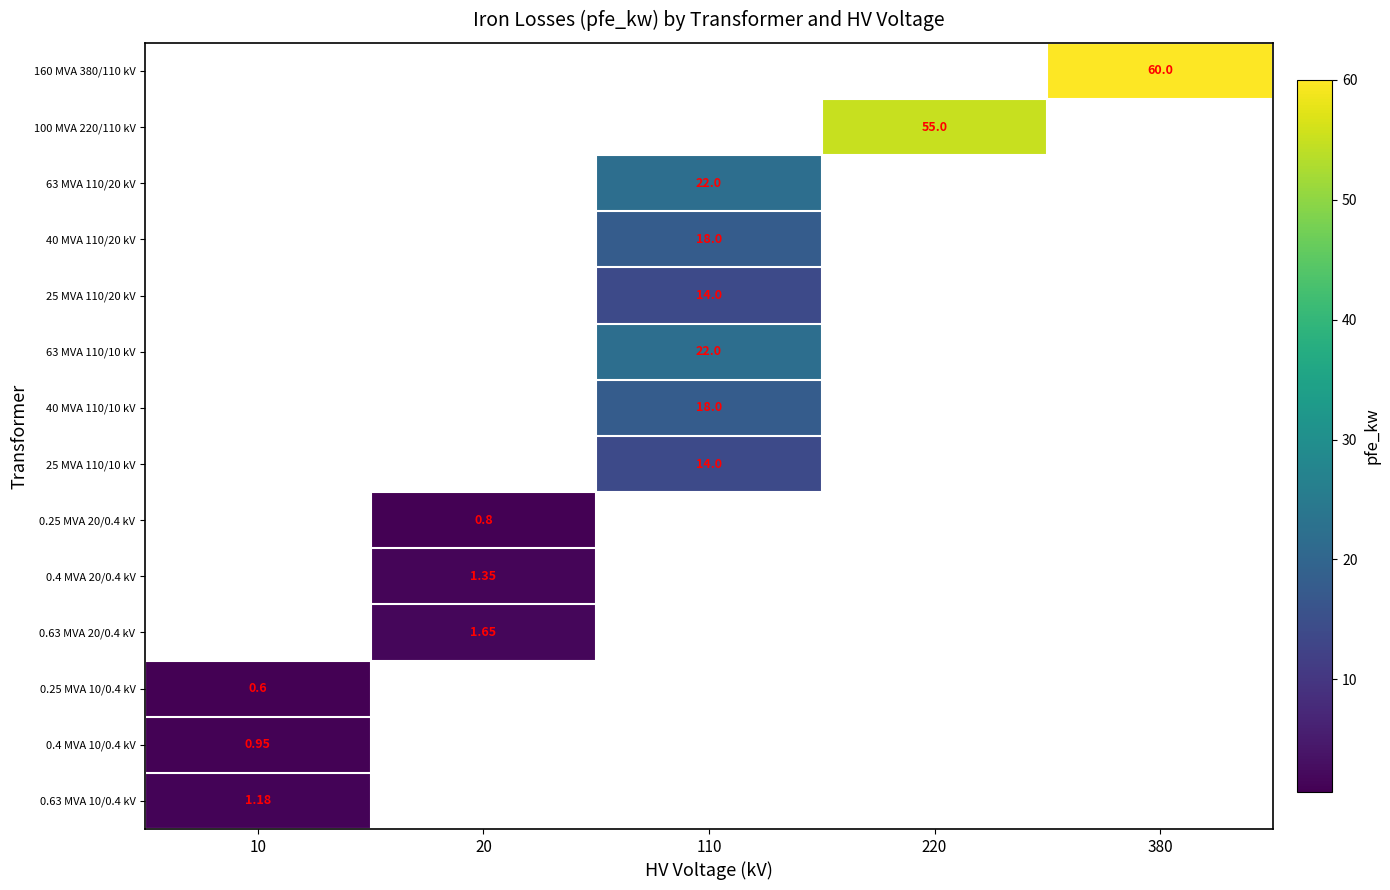

Is the value of 40 MVA 110/20 kV at 380 greater than the value of 100 MVA 220/110 kV at 380?

No